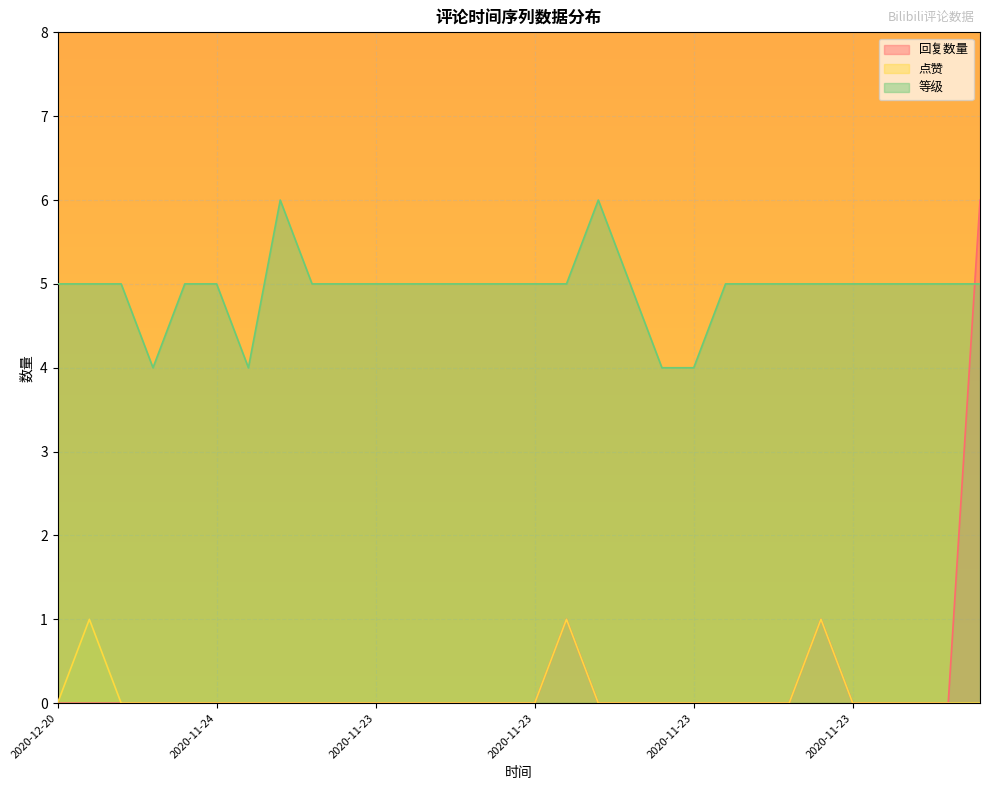

What is the label of the 14th point from the right?

2020-11-23